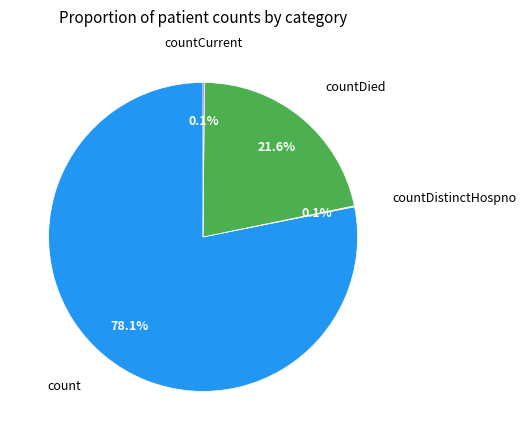

Which category has the biggest portion of the pie?

count